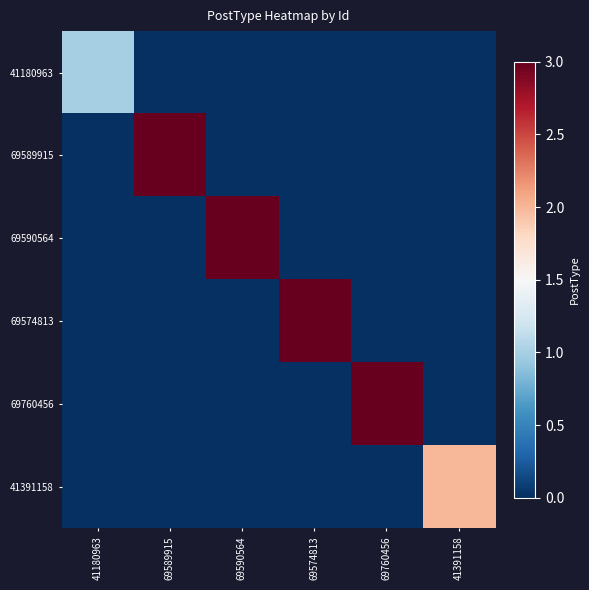

Reading left to right, list all the values displayed in this chart.

41180963: 41180963=1	69589915=0	69590564=0	69574813=0	69760456=0	41391158=0
69589915: 41180963=0	69589915=3	69590564=0	69574813=0	69760456=0	41391158=0
69590564: 41180963=0	69589915=0	69590564=3	69574813=0	69760456=0	41391158=0
69574813: 41180963=0	69589915=0	69590564=0	69574813=3	69760456=0	41391158=0
69760456: 41180963=0	69589915=0	69590564=0	69574813=0	69760456=3	41391158=0
41391158: 41180963=0	69589915=0	69590564=0	69574813=0	69760456=0	41391158=2